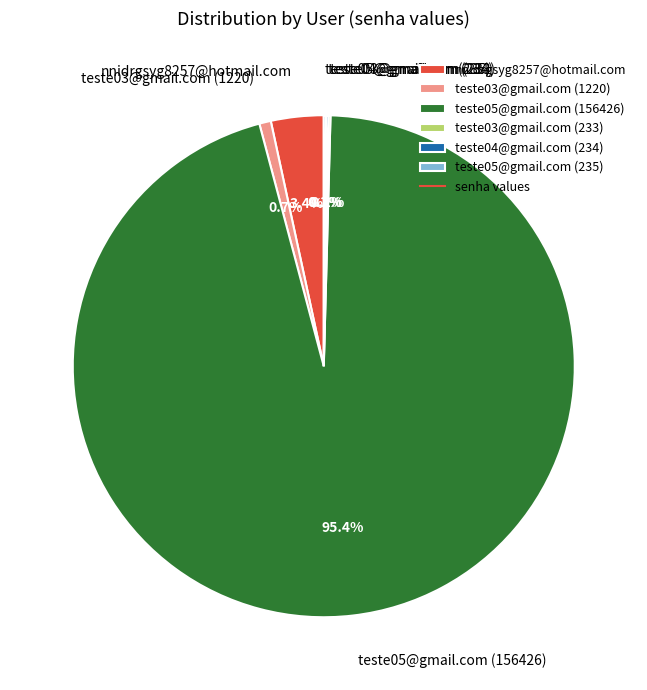

Which slice is the largest?

teste05@gmail.com (156426)